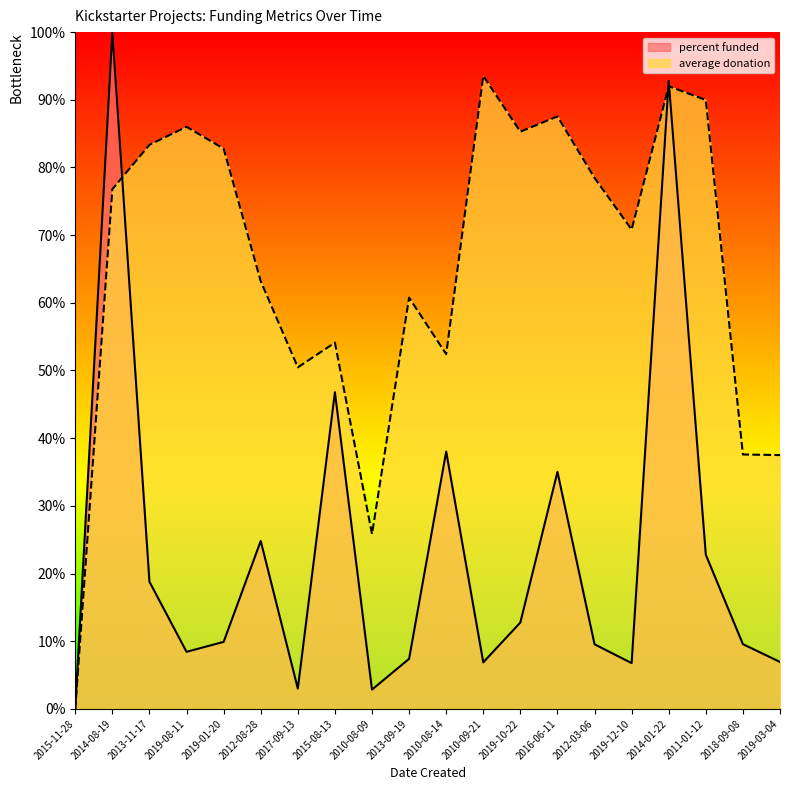

Rank the series by their average value, from highest to lowest.

average donation, percent funded